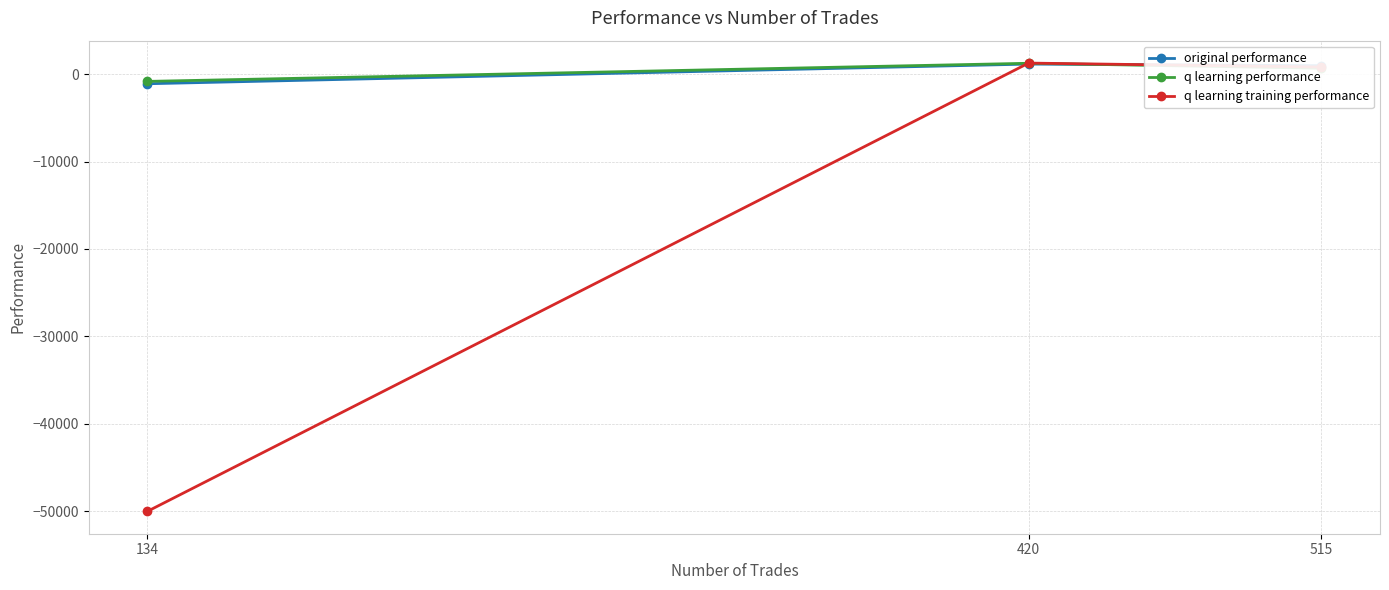

What is the spread (max minus min) of values at 420?

114.1